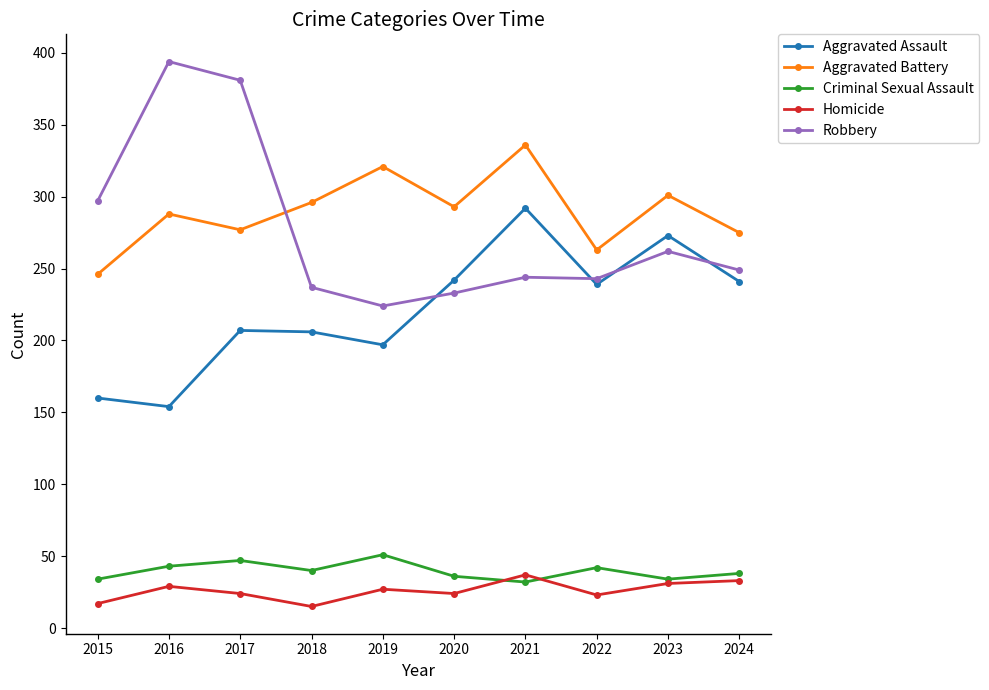

How many data points does each series have?

10